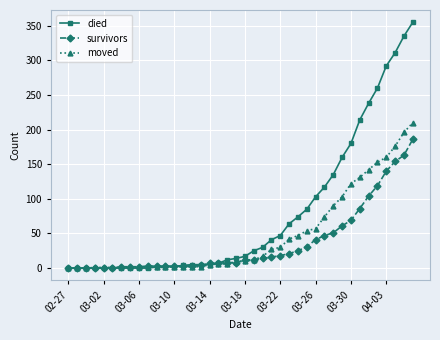

Rank the series by their maximum value, from lowest to highest.

survivors, moved, died